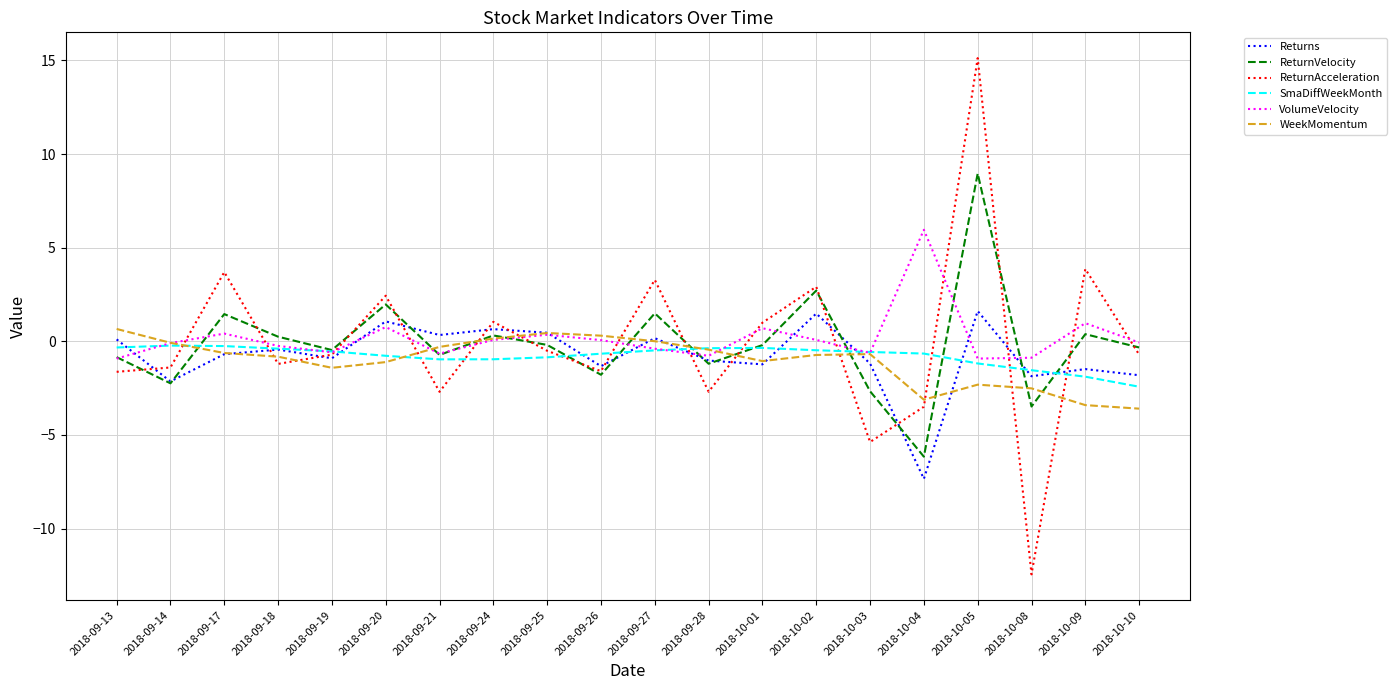

True or false: ReturnVelocity has a value of 2.7 at 2018-10-02.

True